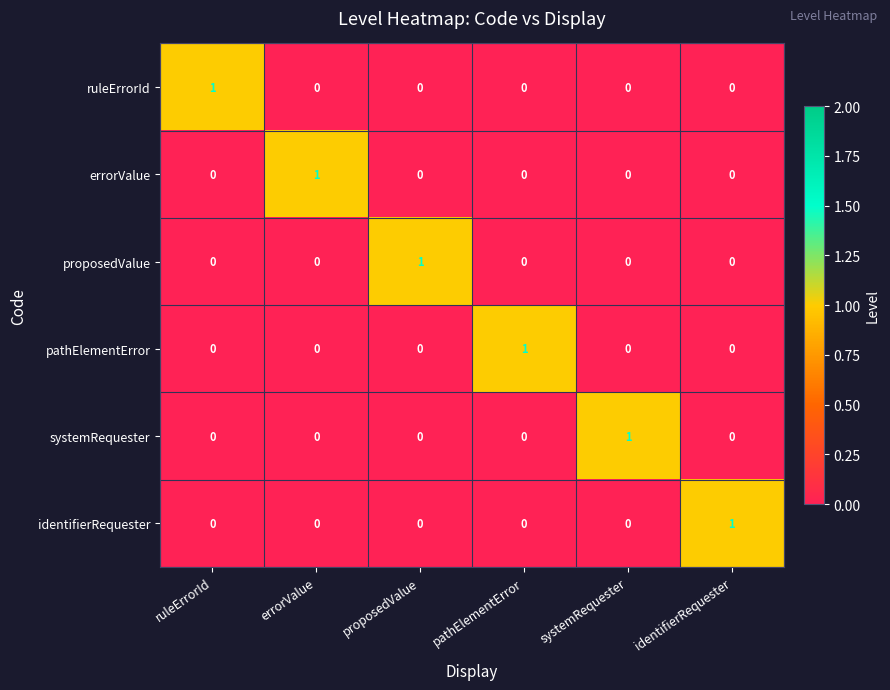

Is it true that pathElementError equals 0 at ruleErrorId?

True